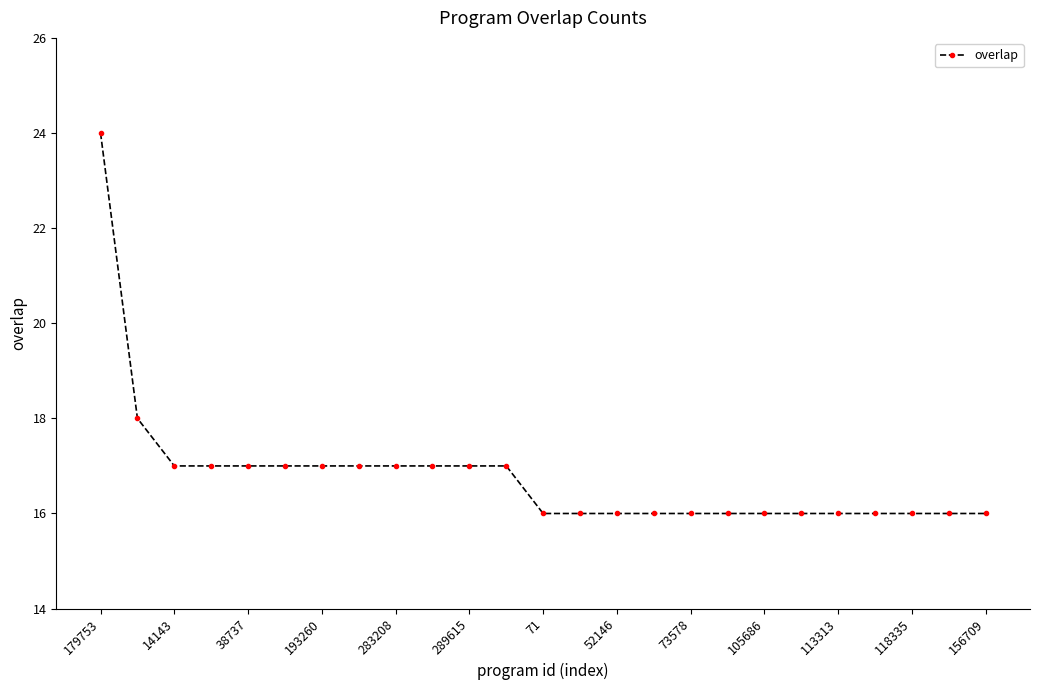

What is the average value?

17